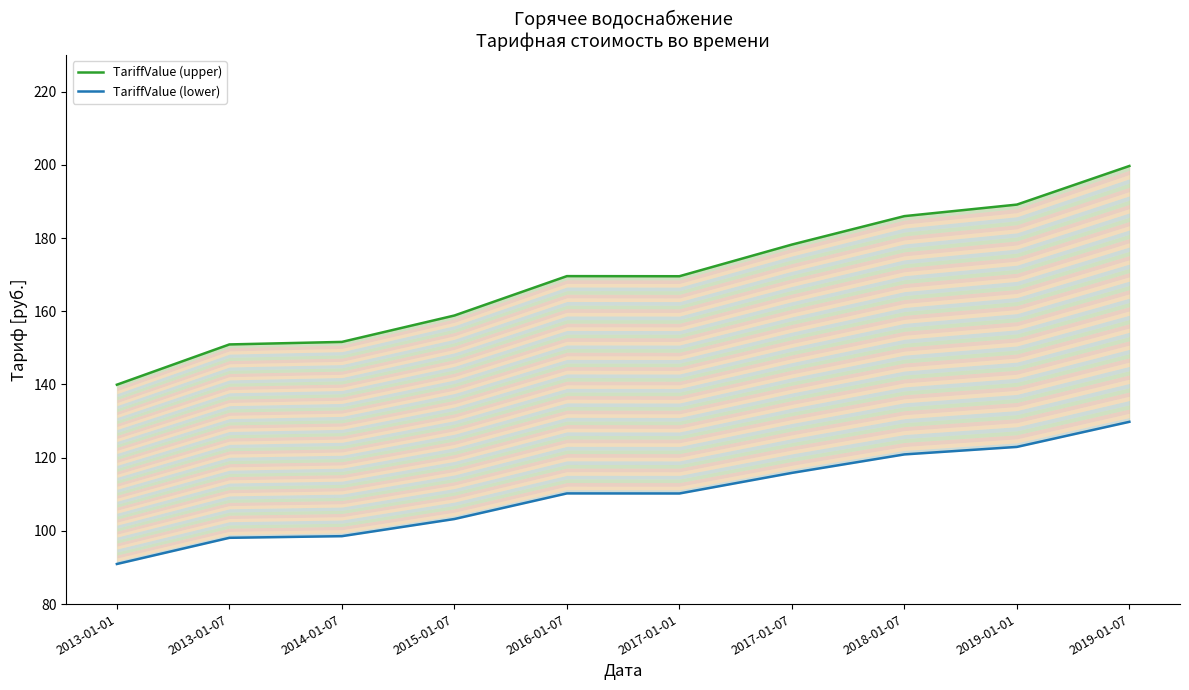

What is the total value across all series at 2017-01-01?

279.8